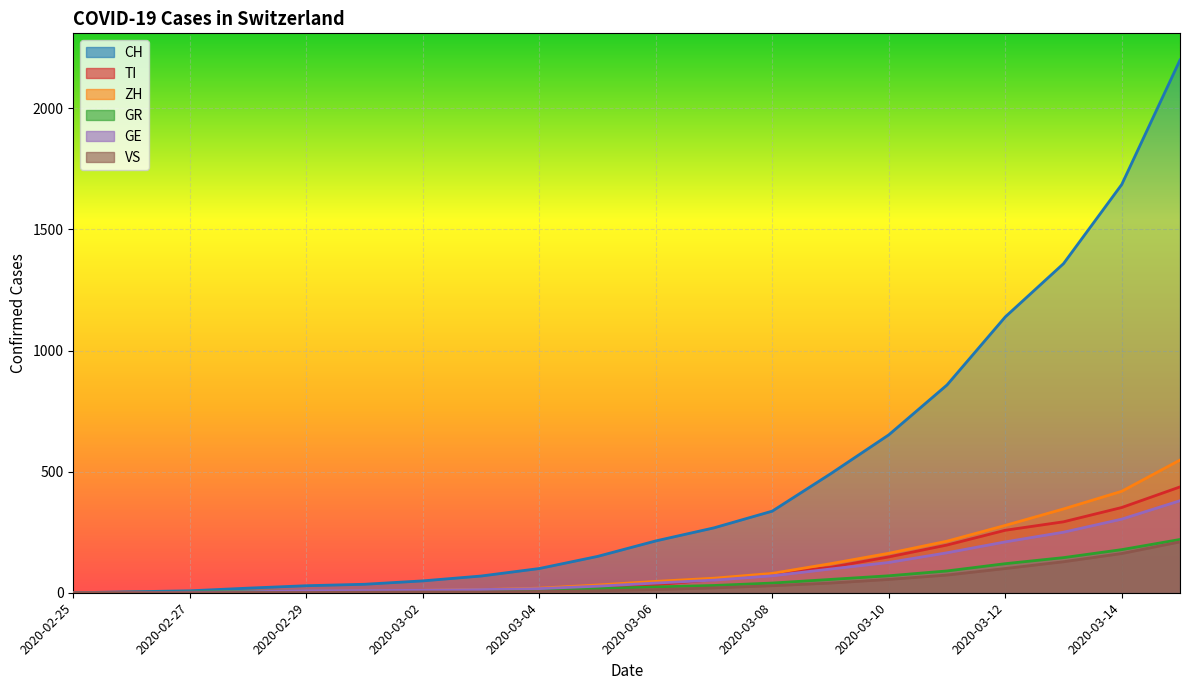

List the series in order of their peak value, lowest first.

VS, GR, GE, TI, ZH, CH